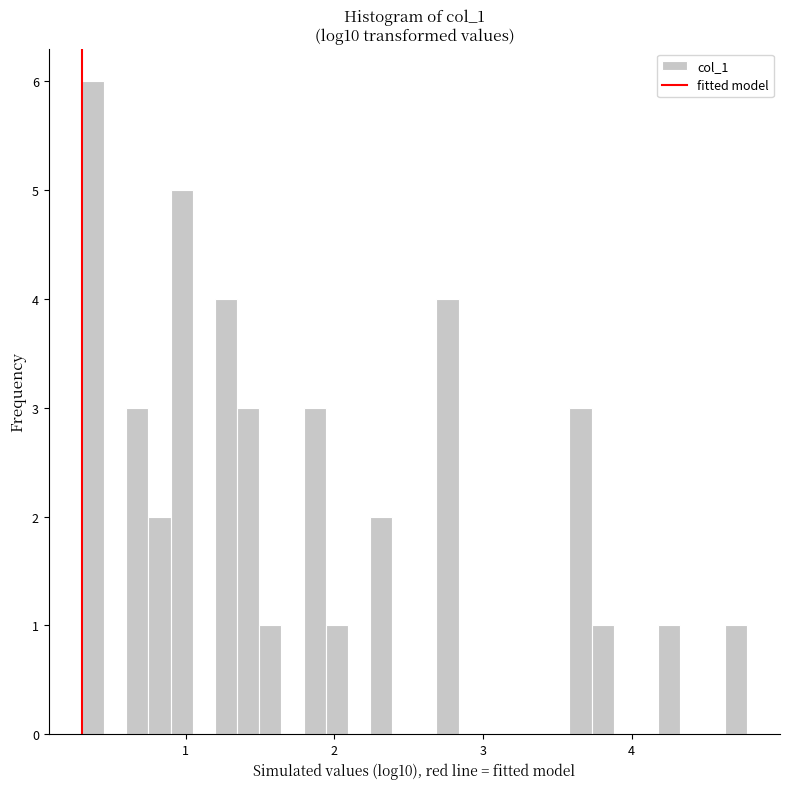

Around what value on the x-axis is the tallest bar? Give the approximate position of its centre, as read against the axis.

0.4